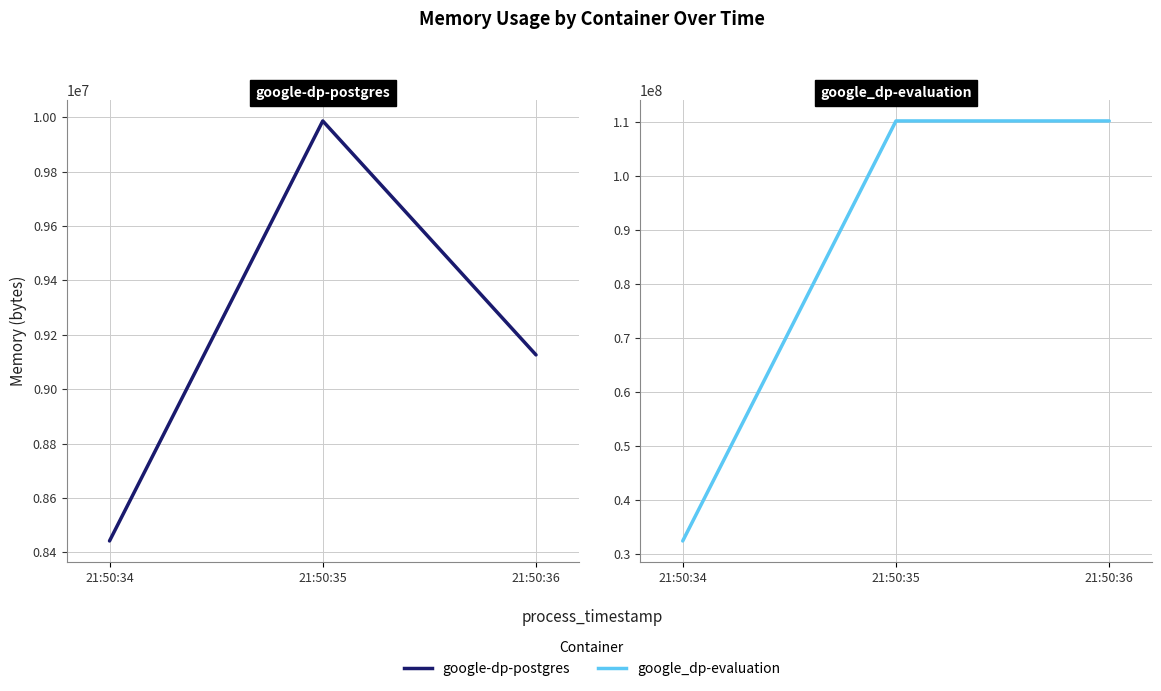

At which label does google_dp-evaluation reach its peak?

21:50:35